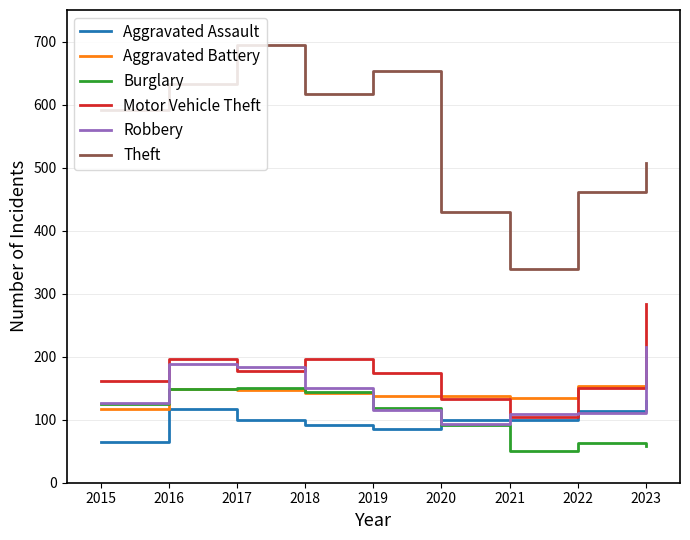

What is the total value across all series at 2017?

1452